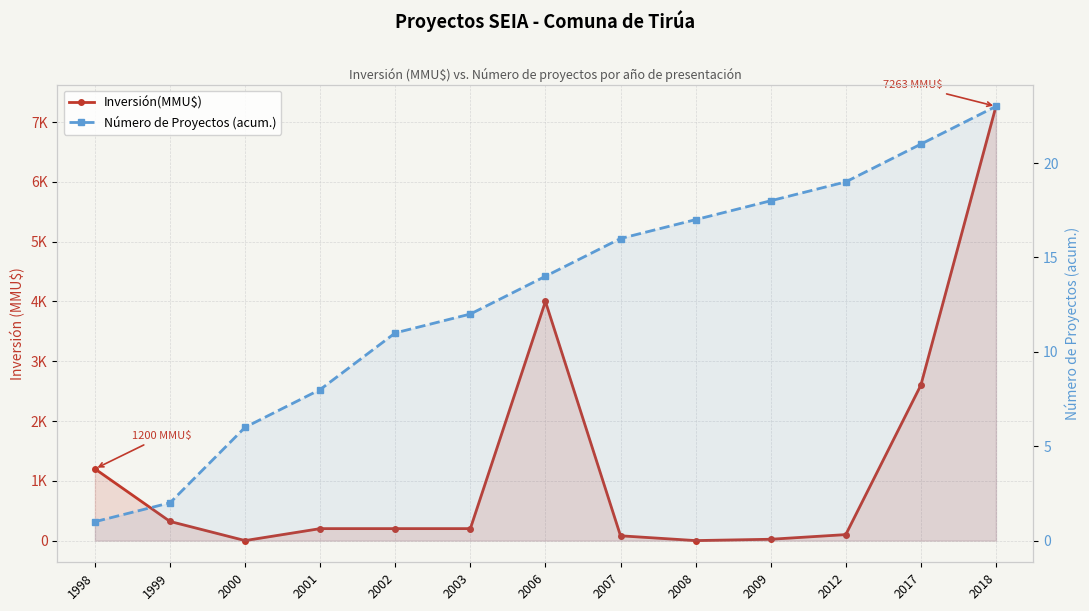

In Inversión(MMU$), how many points are lower than both neighbors (excluding endpoints)?

2